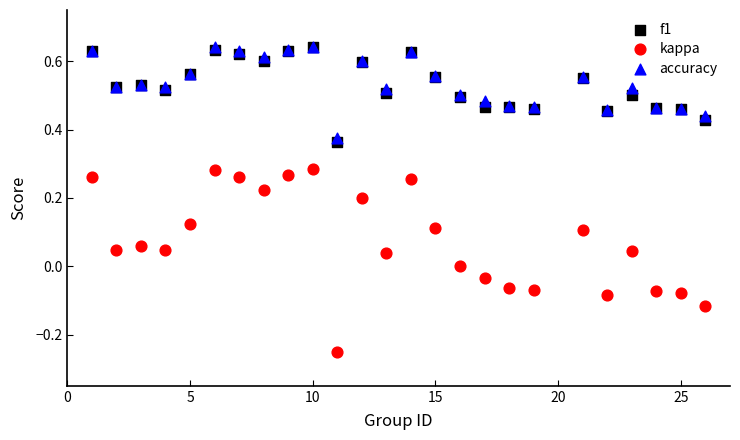

What are all the series names shown in the legend?

f1, kappa, accuracy